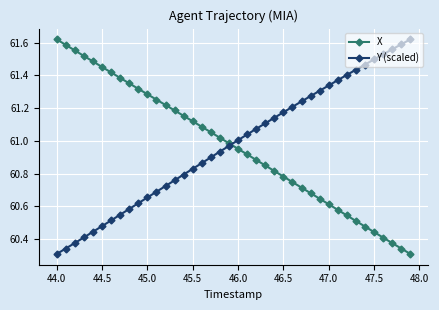

True or false: X has more than 2 interior local peaks.

False